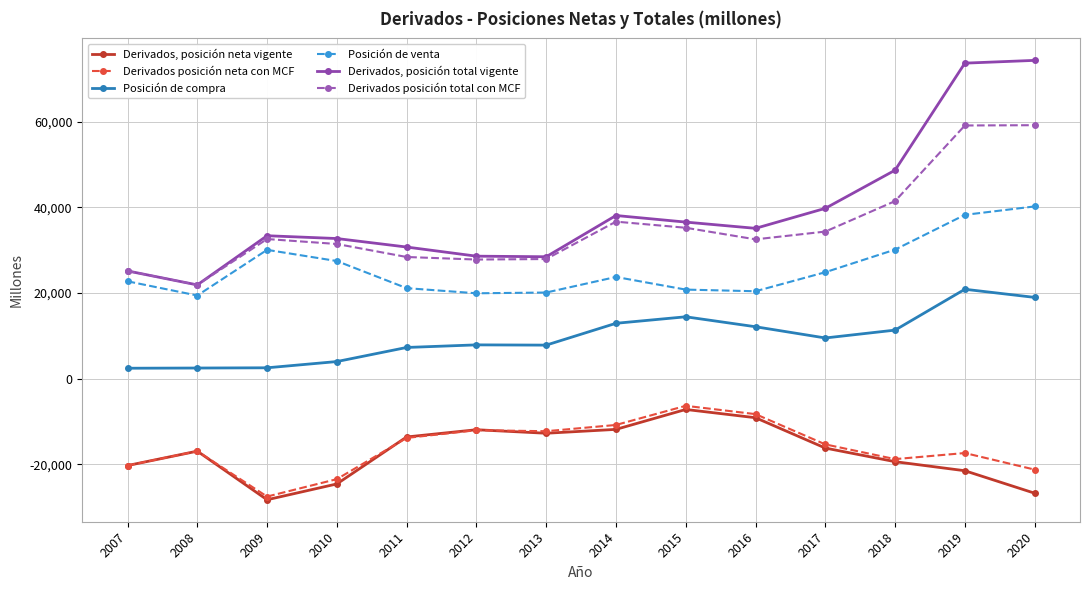

True or false: Posición de compra and Derivados, posición neta vigente intersect in this chart.

False